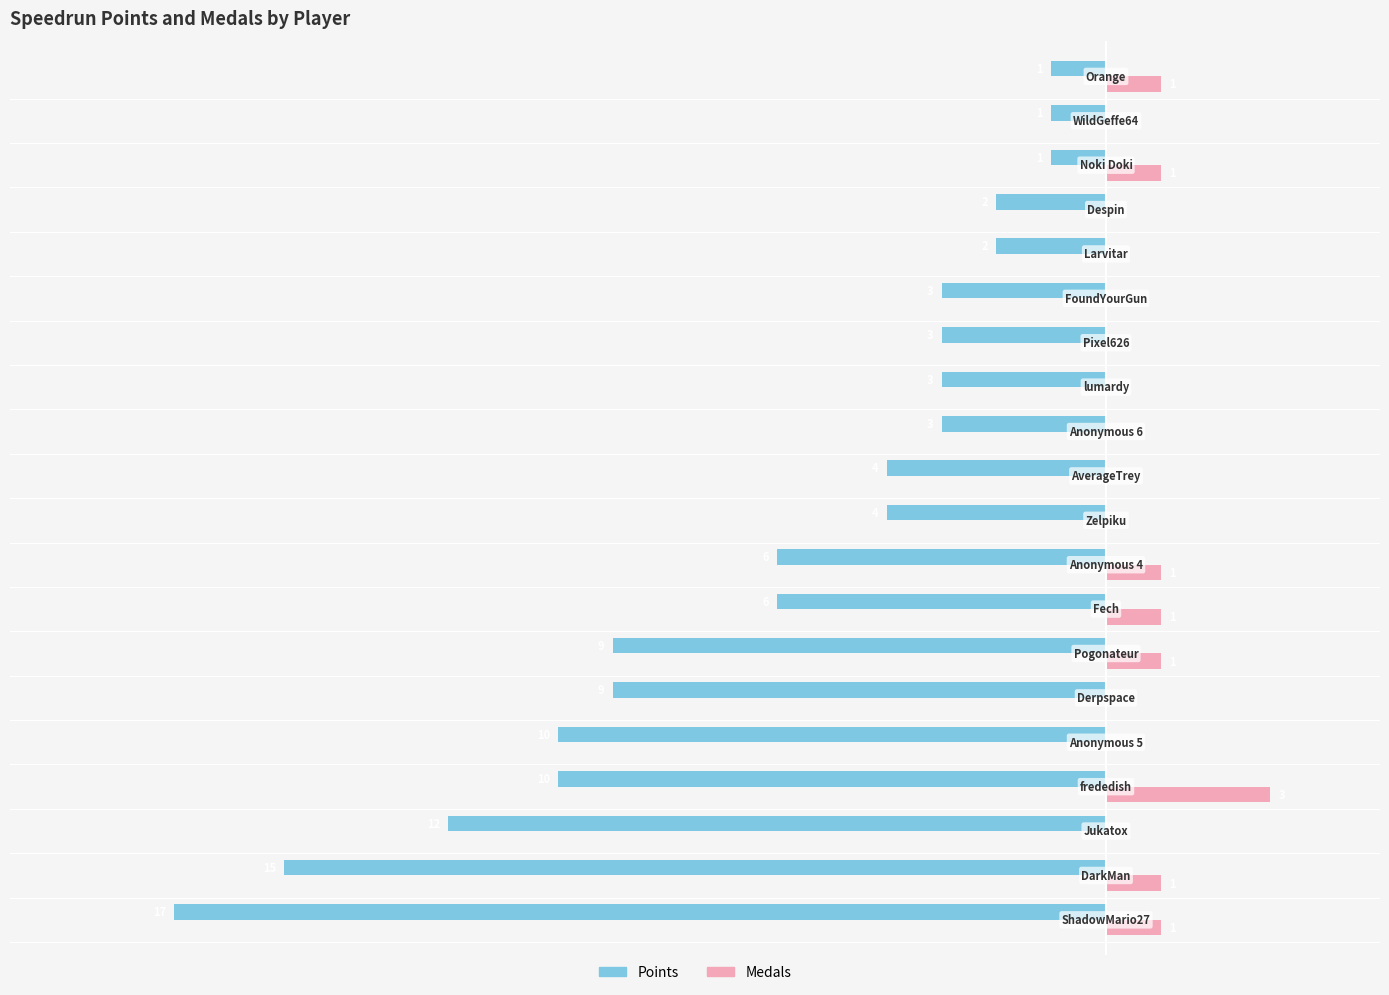

Which series has the largest total across all categories?

Medals